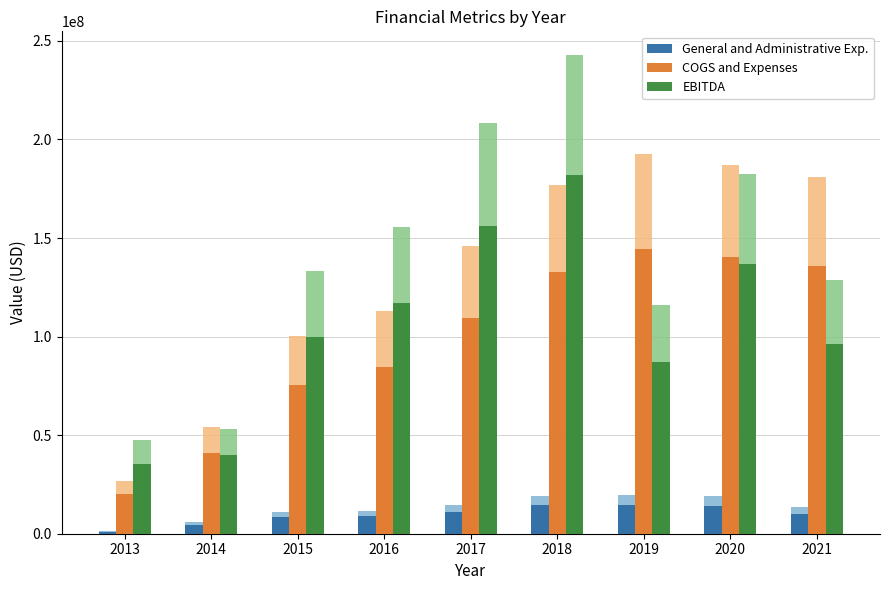

Does the chart contain any negative values?

No